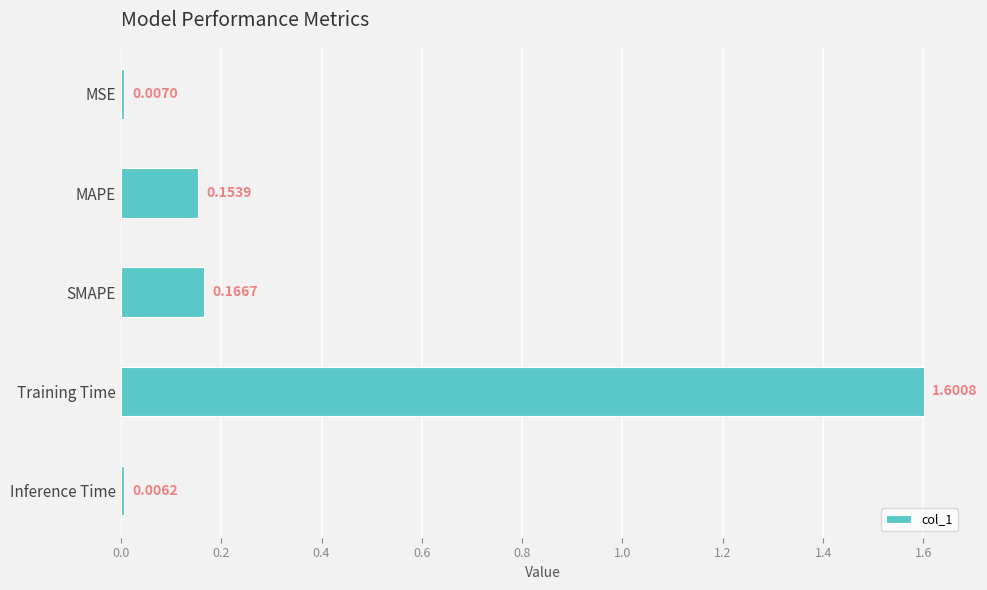

What is the sum of all values?

1.9